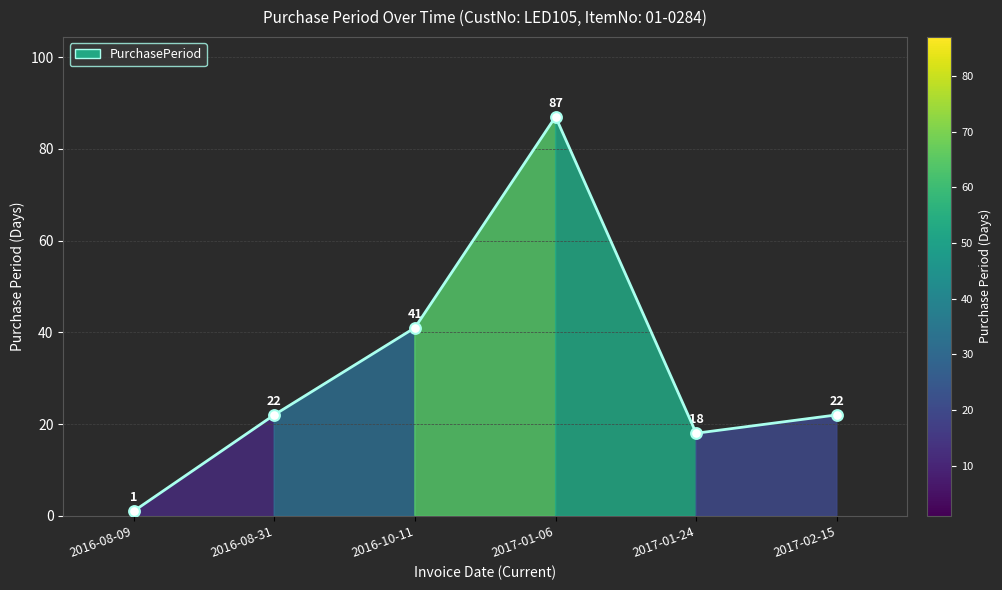

Which has a higher value, 2017-01-06 or 2016-08-09?

2017-01-06